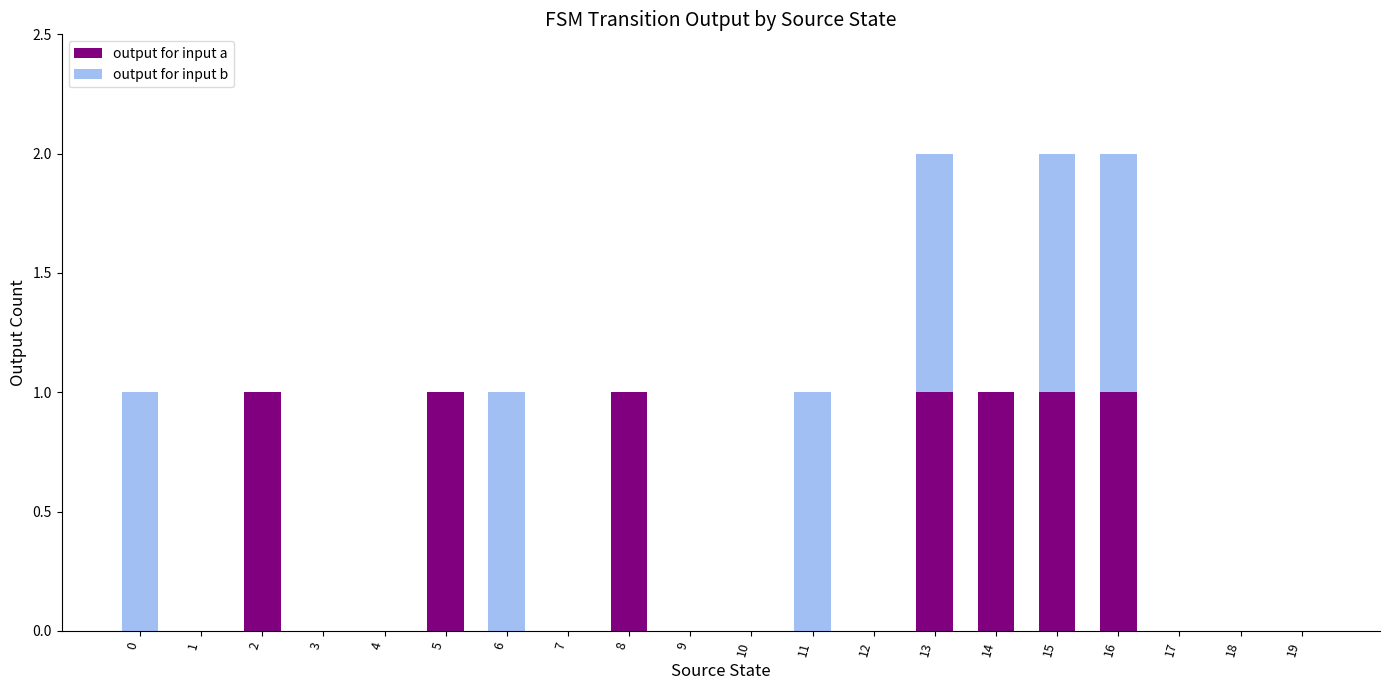

The value of output for input a at 3 is -1. True or false?

False